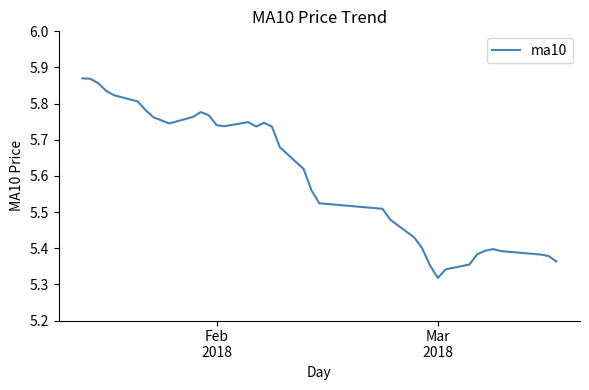

What is the difference between the maximum and minimum values?

0.6